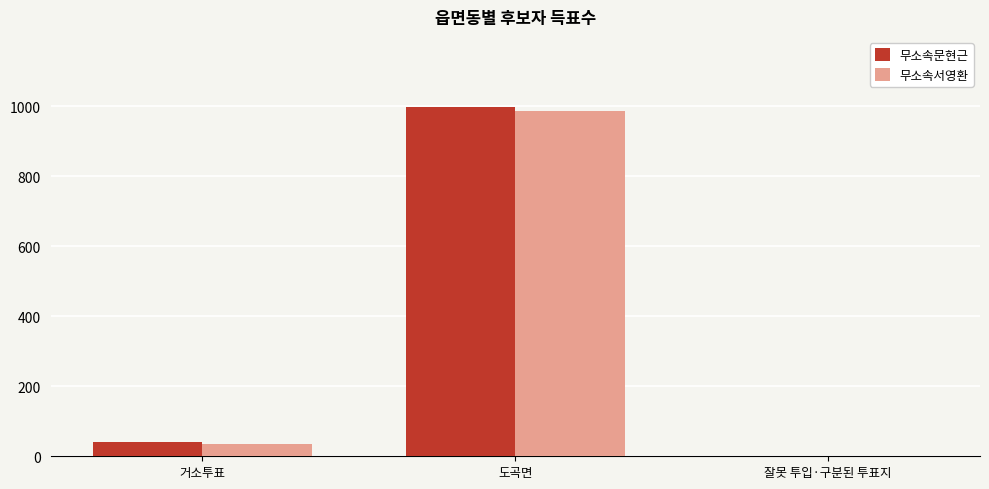

At which category is the sum across all series the highest?

도곡면